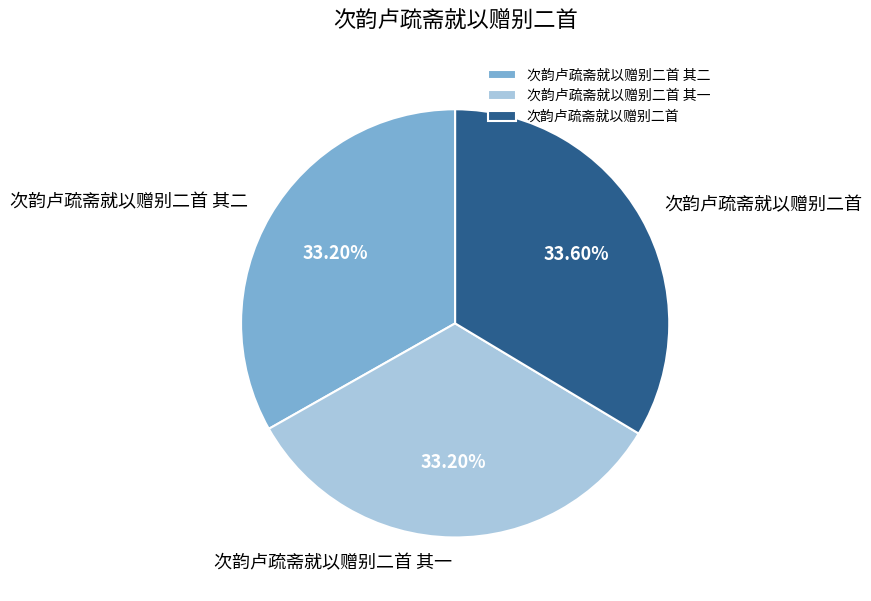

What is the ratio of the value at 次韵卢疏斋就以赠别二首 其二 to the value at 次韵卢疏斋就以赠别二首?

1.0